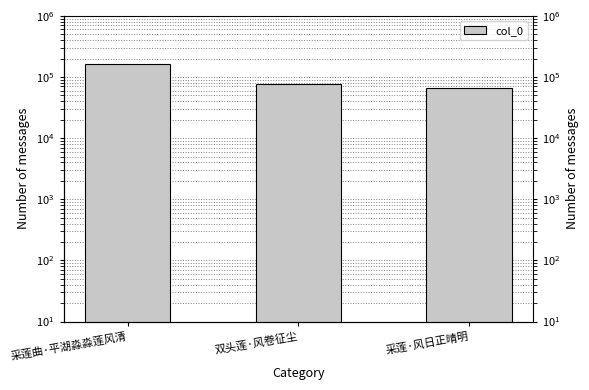

What is the average value?

101733